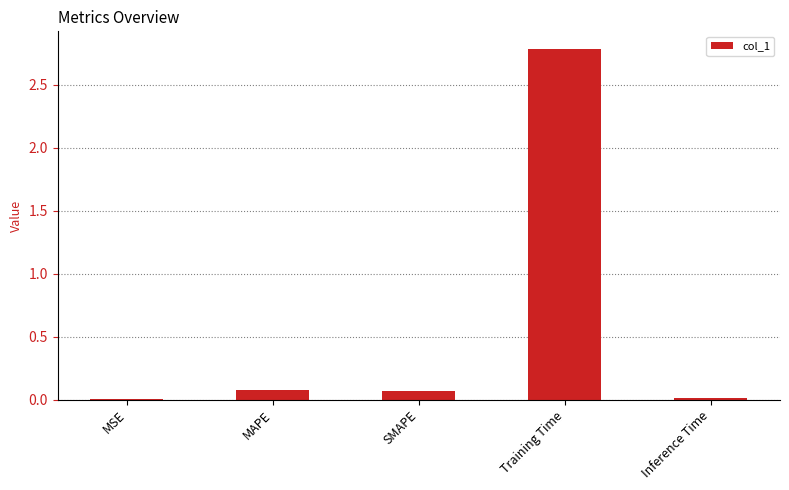

Which label corresponds to the largest value in the chart?

Training Time